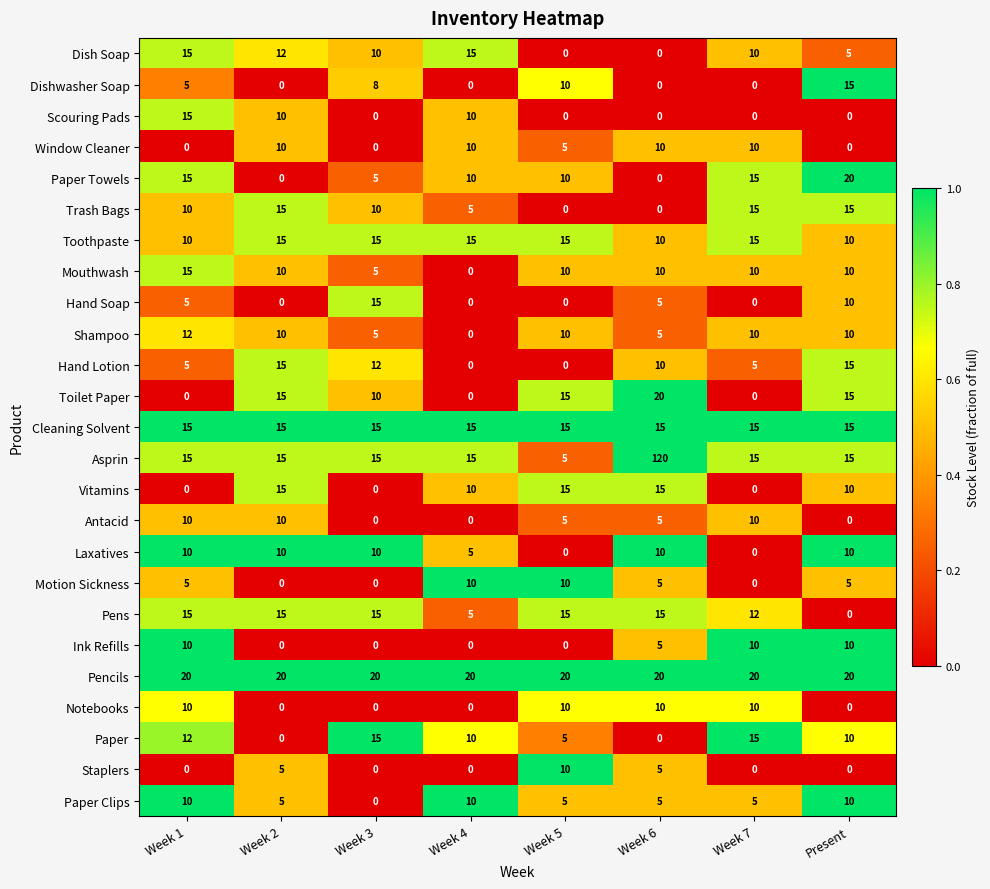

At how many categories does at least one series exceed 0?

8